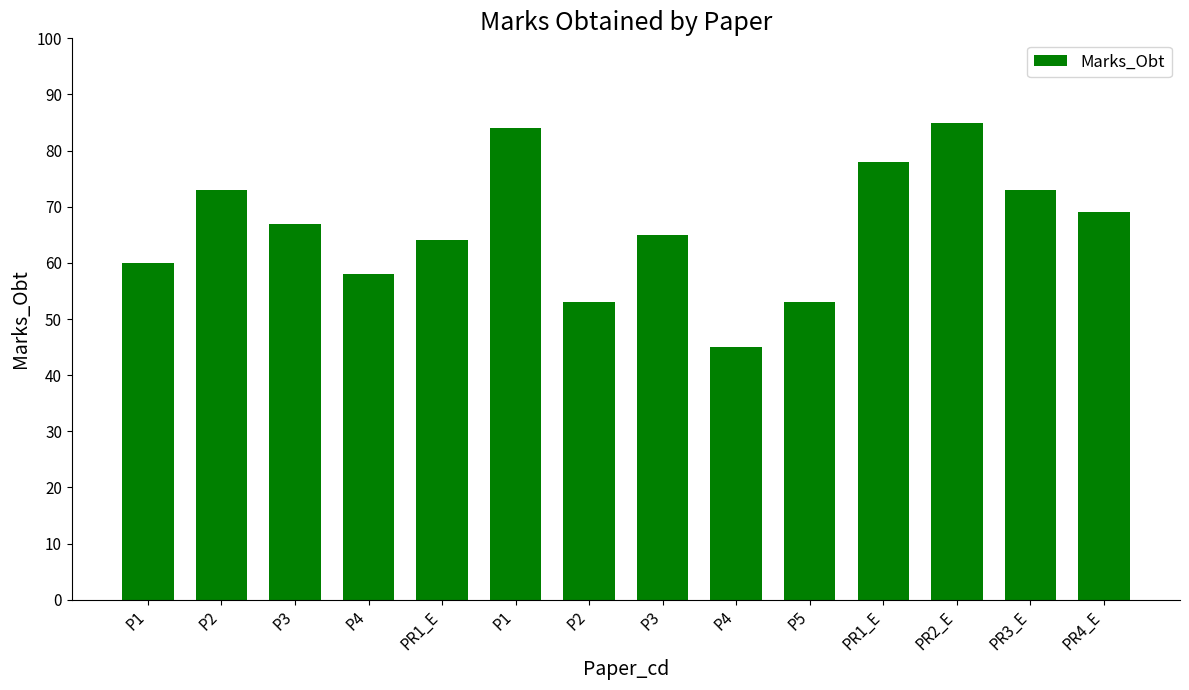

Where does the data first go above 67?

P2